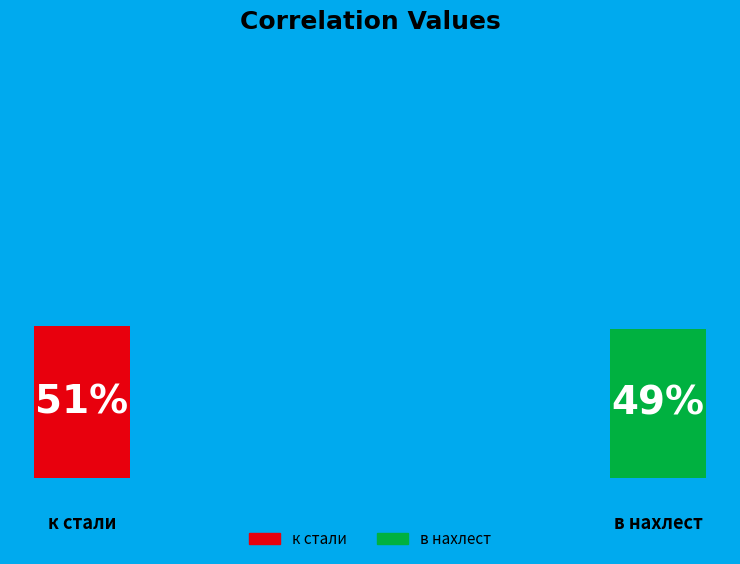

What is the largest slice in the pie chart?

к стали